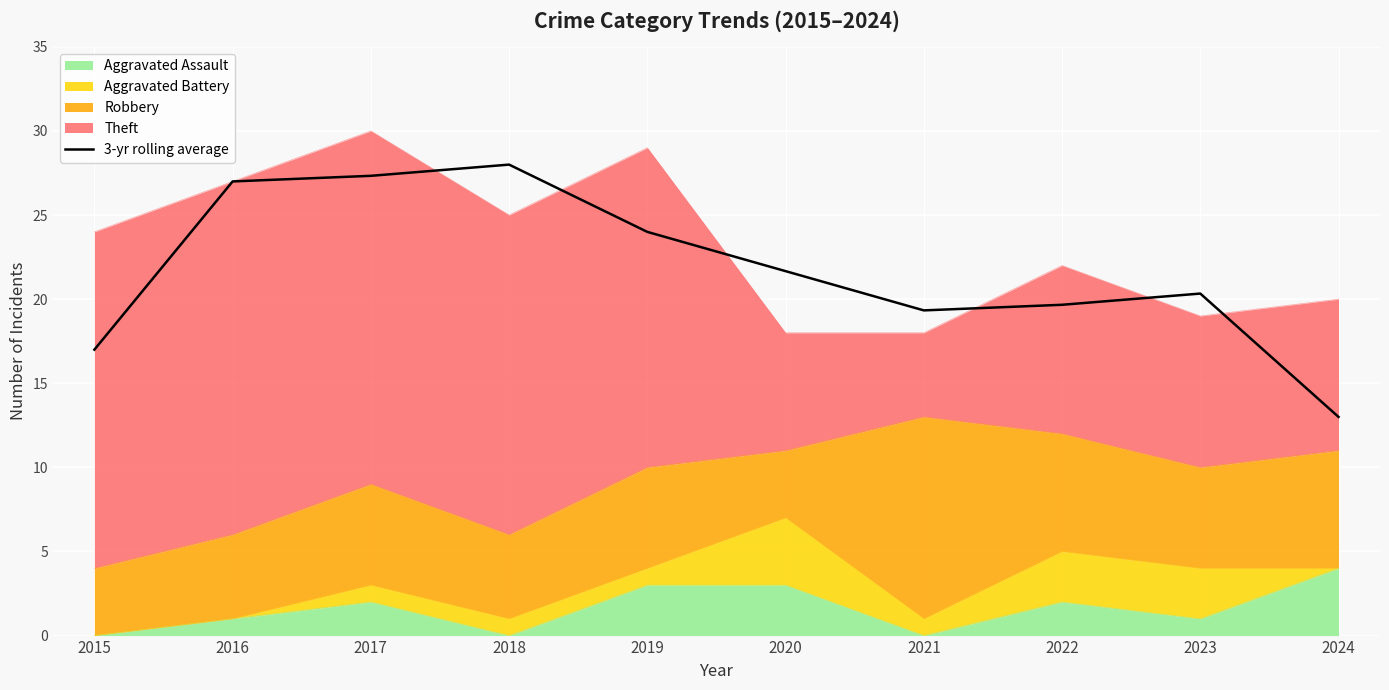

What is the maximum value shown in the chart?

28.0